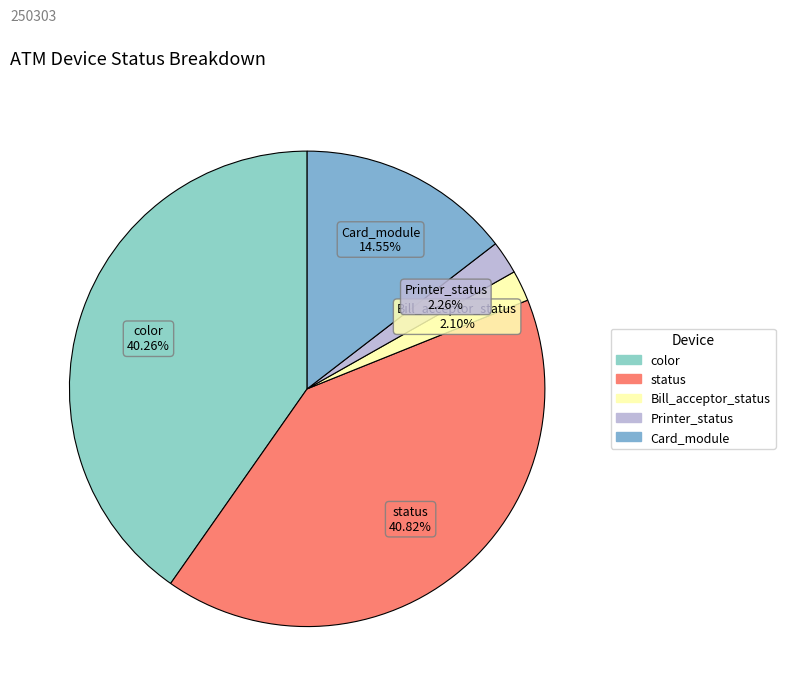

Approximately how many times larger is the value at status compared to color?

1.0